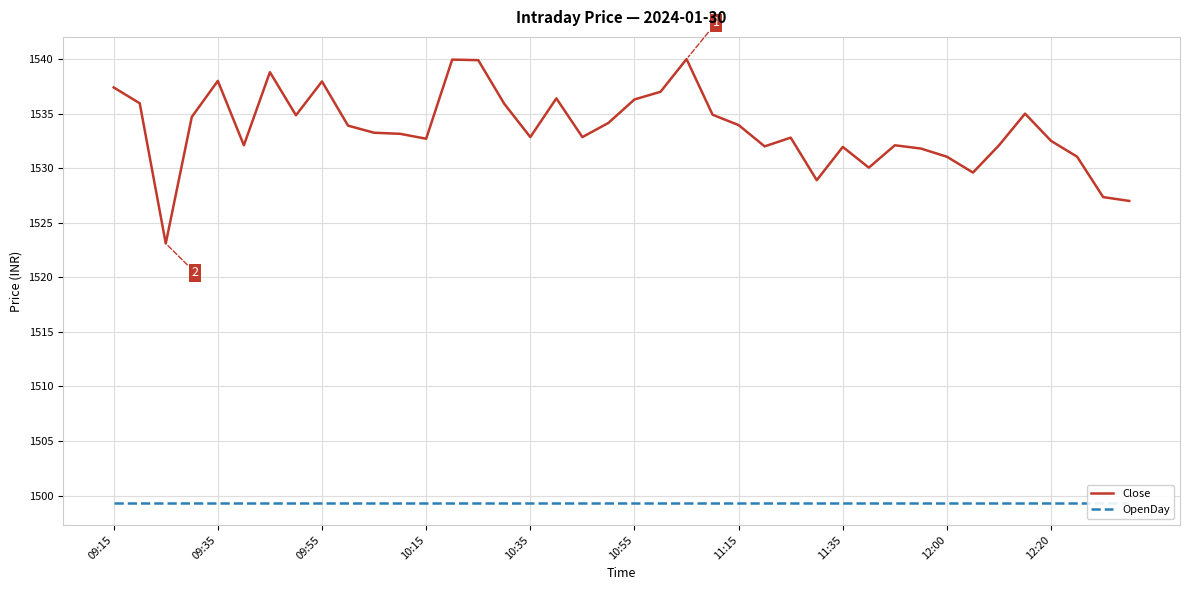

At which label does OpenDay reach its peak?

09:15